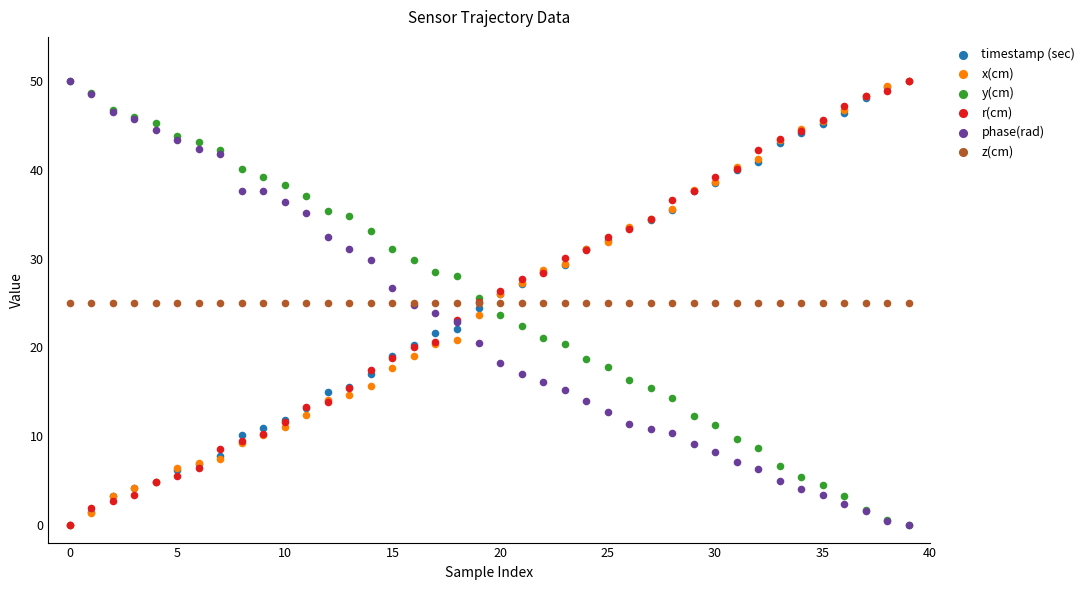

What are all the series names shown in the legend?

timestamp (sec), x(cm), y(cm), r(cm), phase(rad), z(cm)